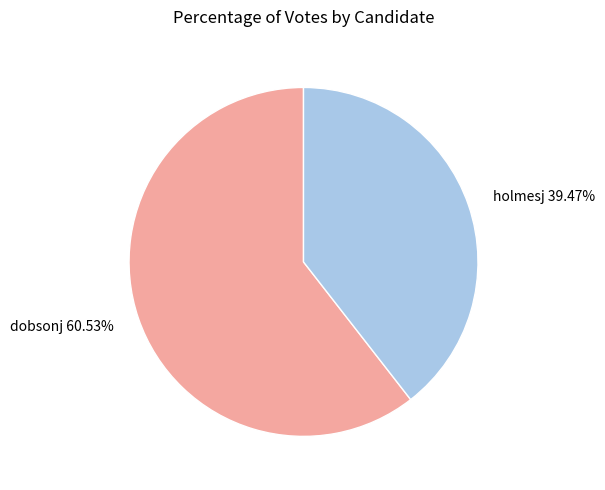

Which category accounts for the majority?

dobsonj